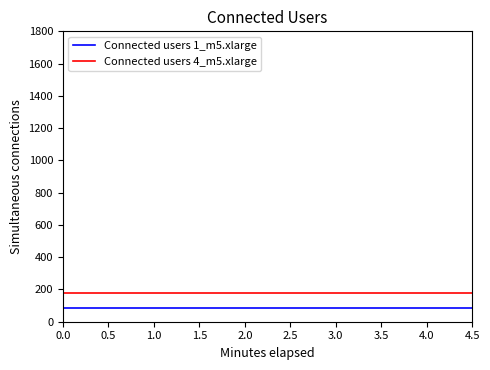

True or false: Connected users 4_m5.xlarge and Connected users 1_m5.xlarge intersect in this chart.

False